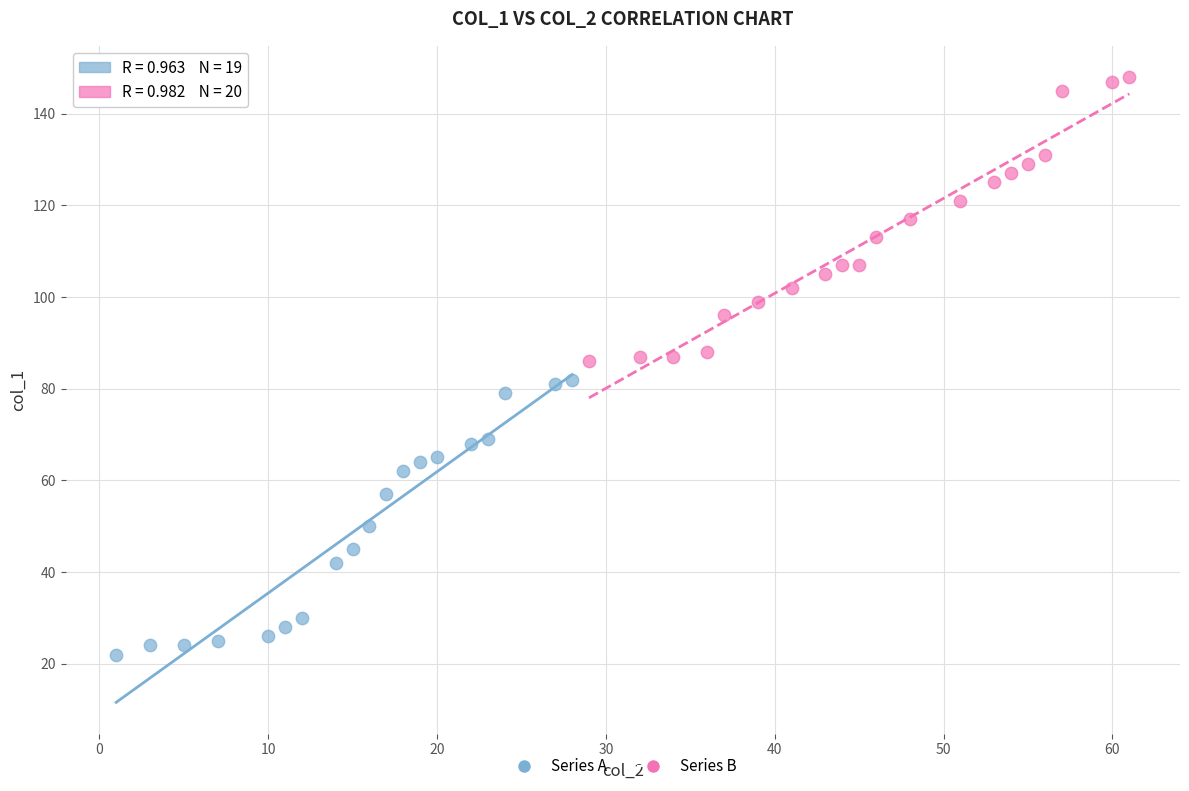

Which series contains the highest Y value?

Series B